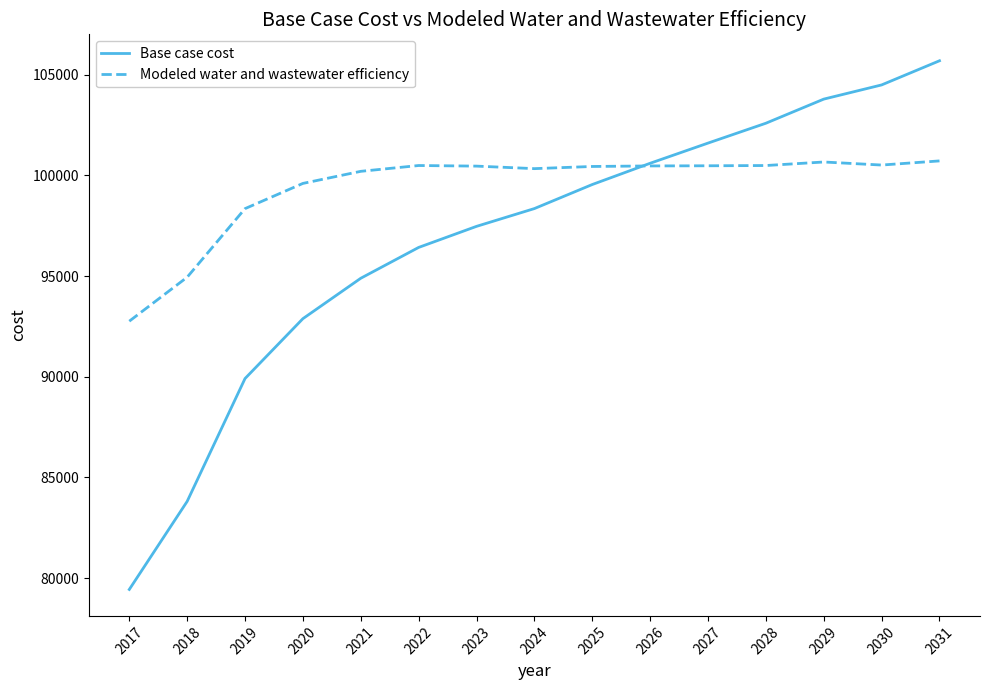

Which series changed the most between 2024 and 2026?

Base case cost